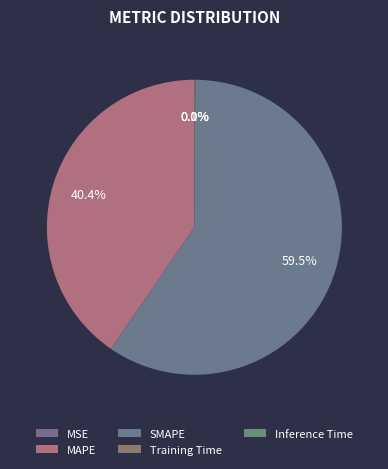

Count the number of slices in the pie.

5